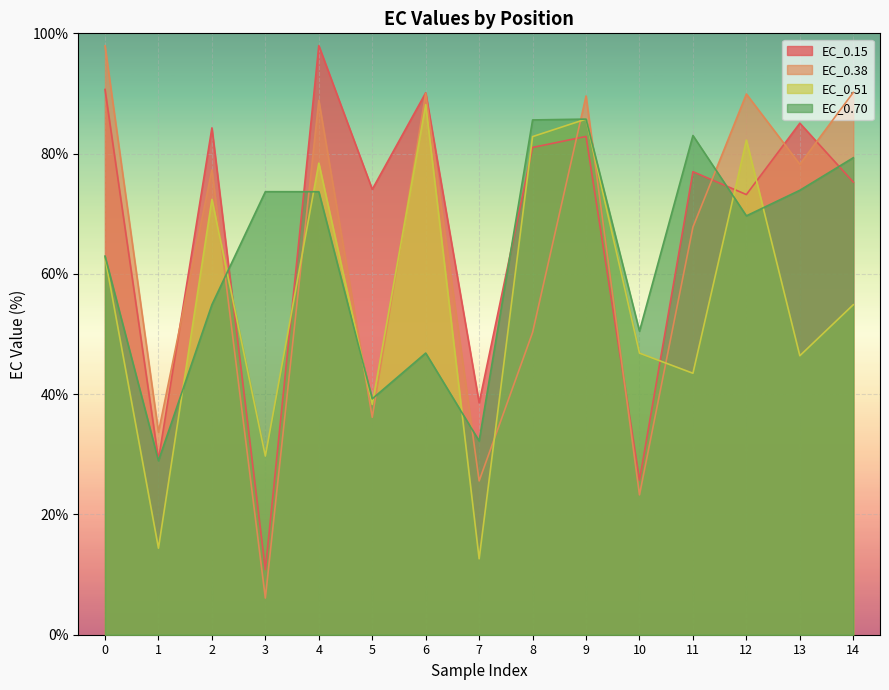

At how many categories does at least one series exceed 49?

13